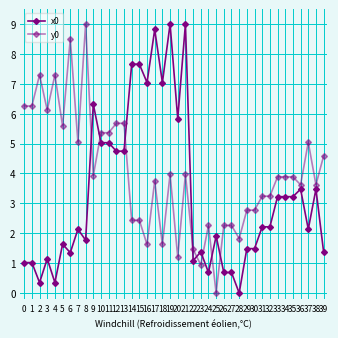

How many intersections are there between x0 and y0?

8